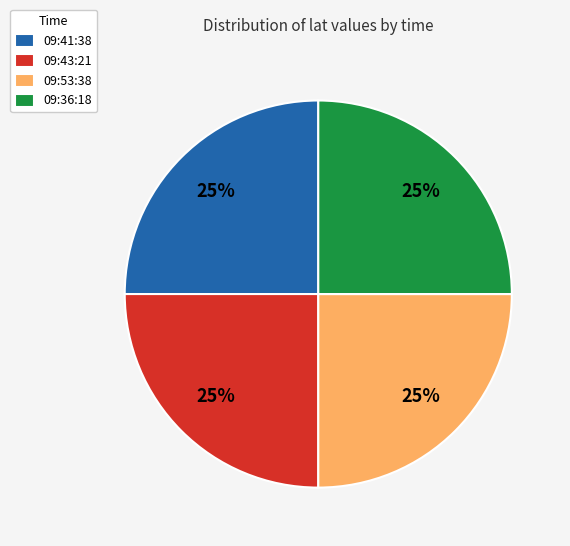

Does 09:43:21 represent more than half of the total?

No